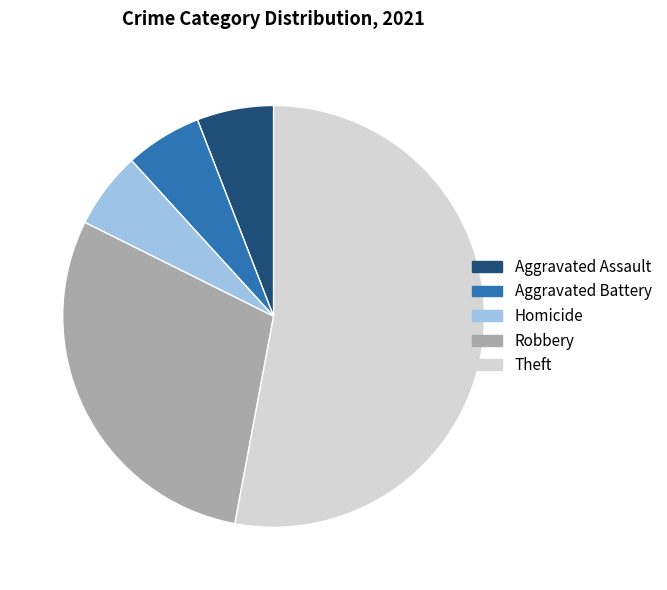

Is the sum of Homicide and Robbery greater than half?

No